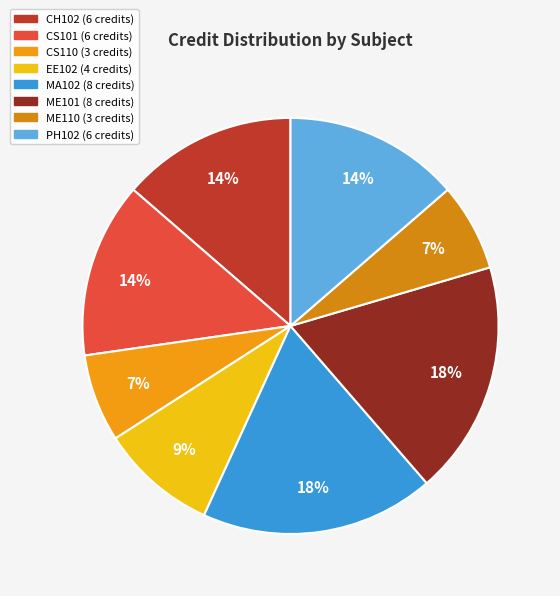

Approximately how many times larger is the value at CS101 compared to ME101?

0.8